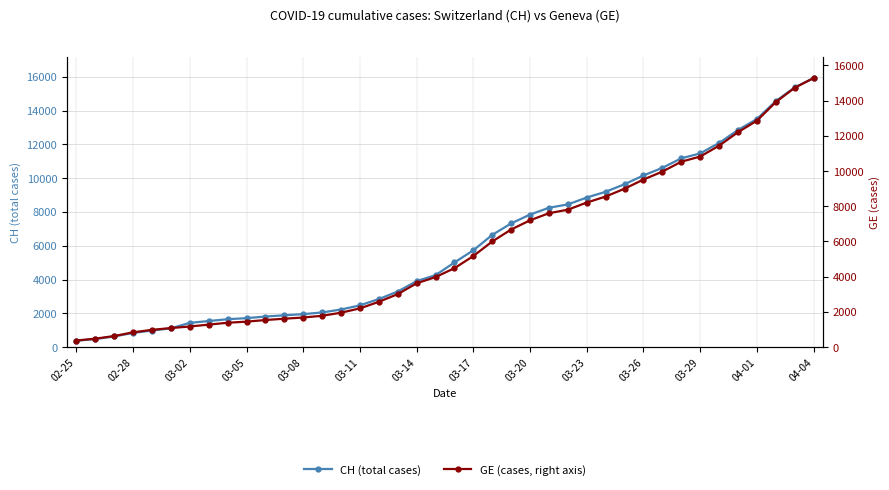

At how many categories does at least one series exceed 6998?

17